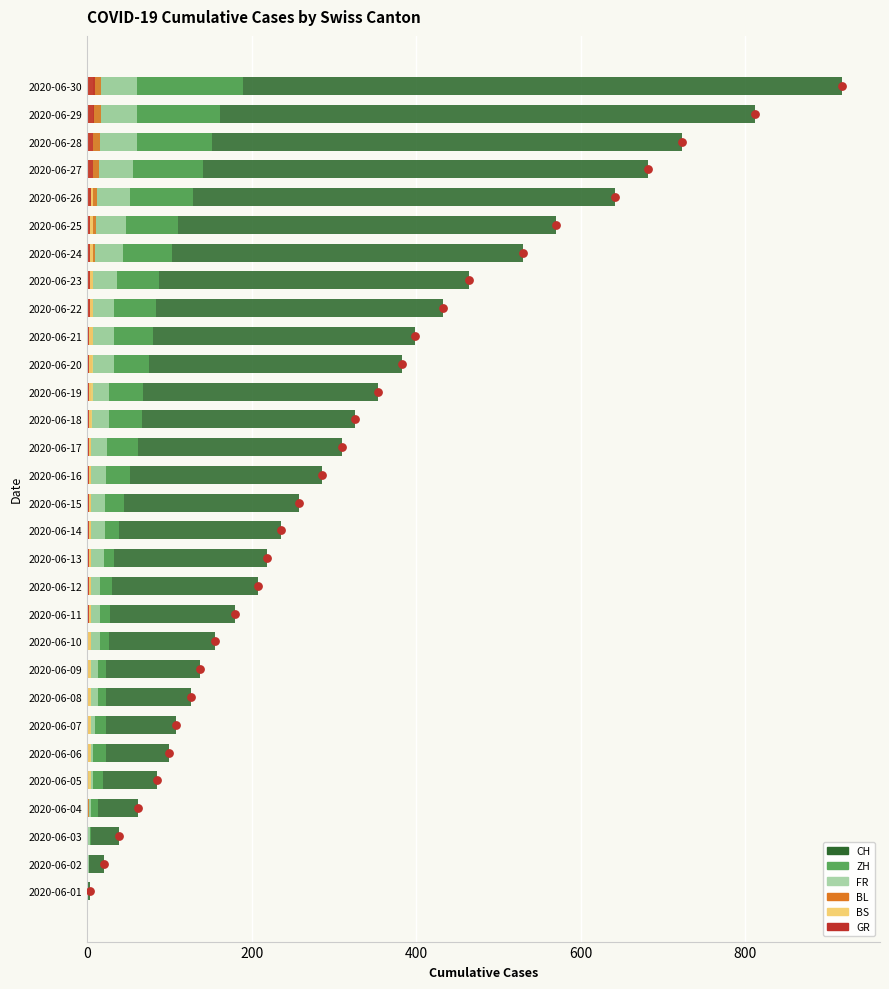

Which series reaches the maximum Y coordinate?

CH